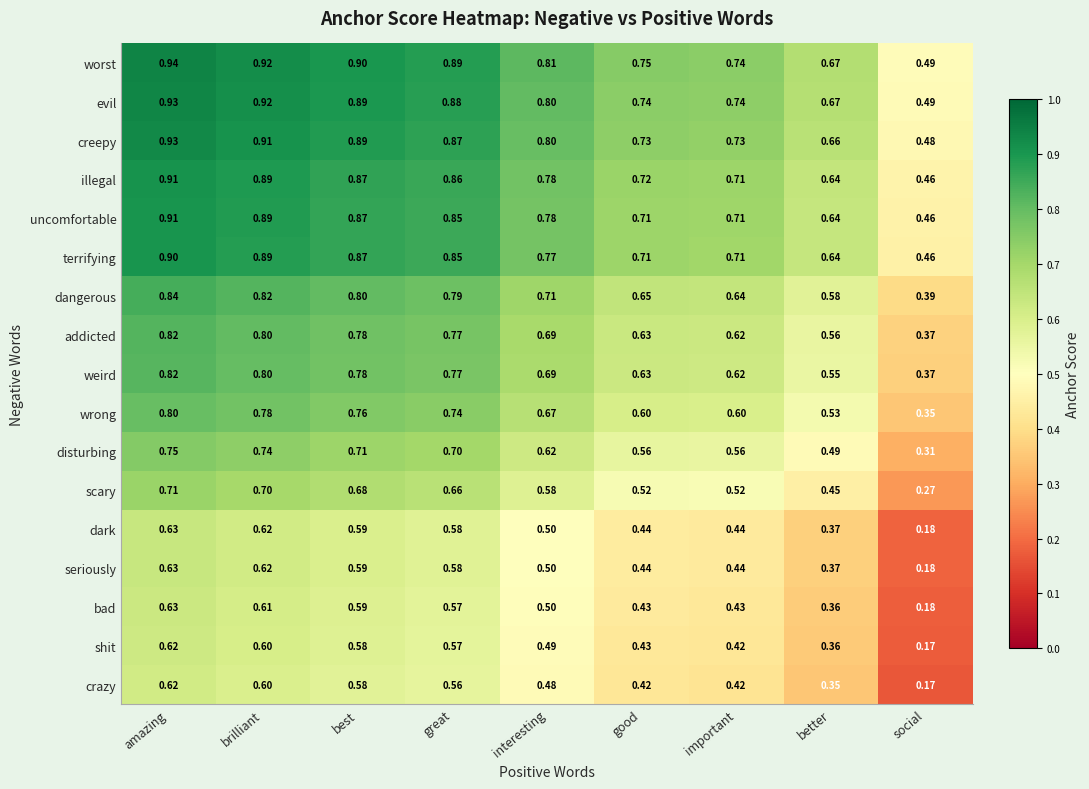

Which label corresponds to the largest value in the chart?

amazing